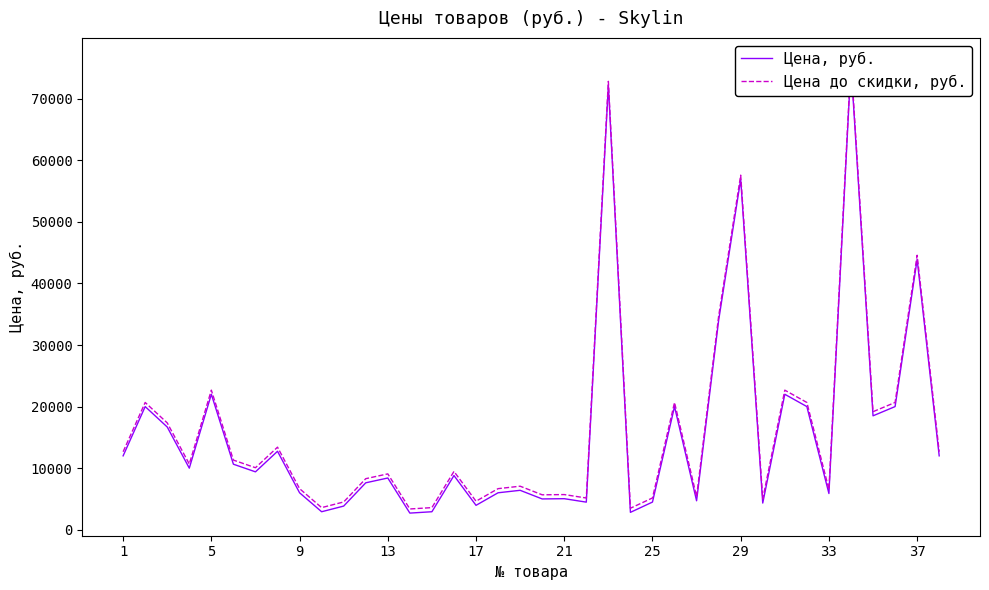

How many interior local valleys does the Цена, руб. series have?

12